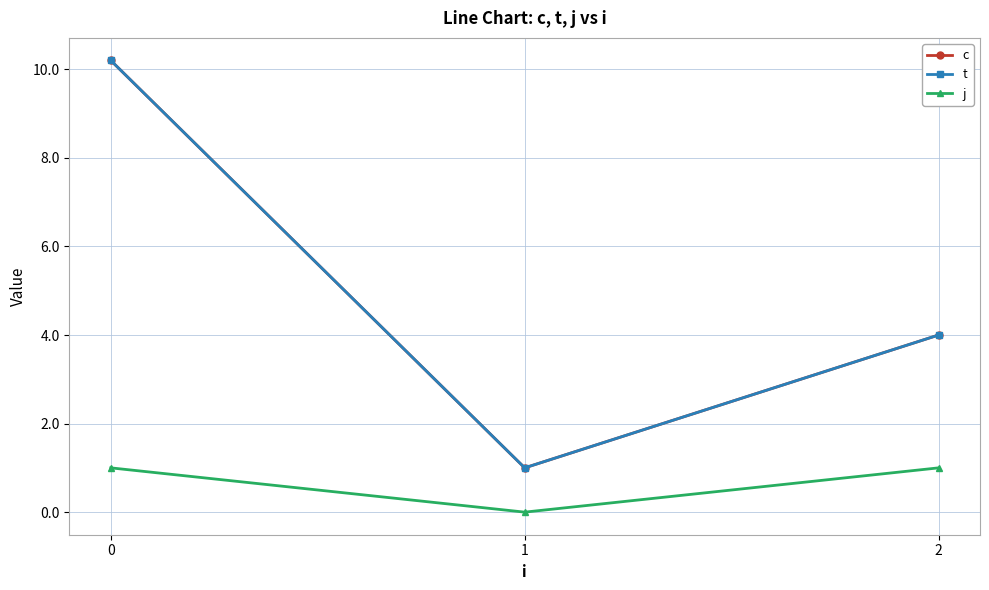

Does the chart have visible grid lines?

Yes